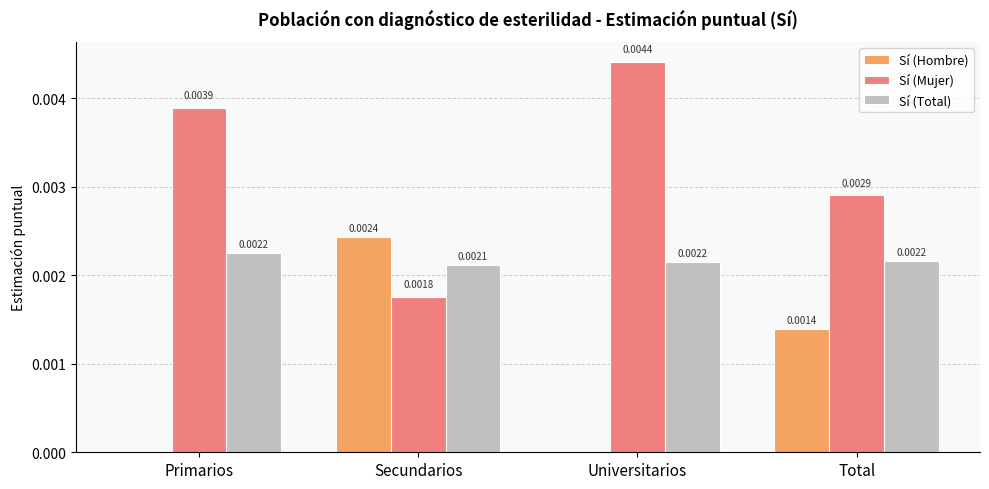

Which series has the largest total across all categories?

Sí (Mujer)